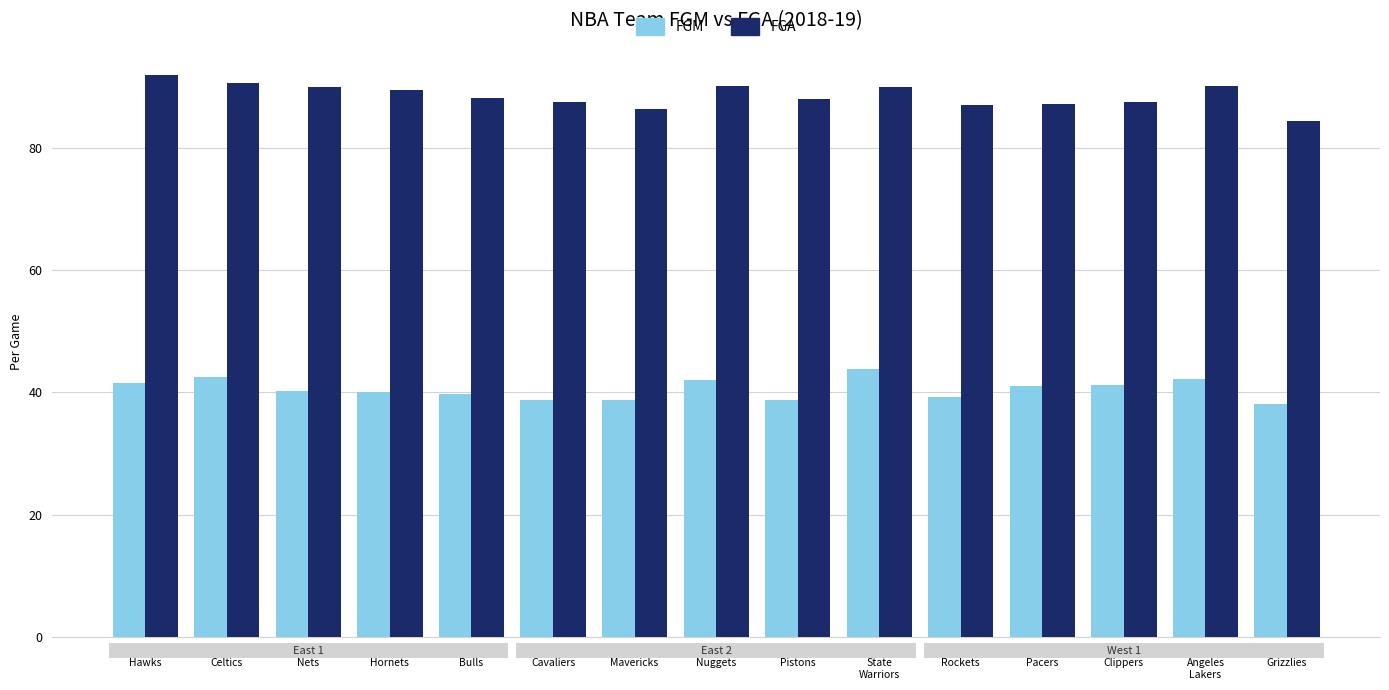

Rank the series at LA
Clippers from lowest to highest value.

FGM, FGA